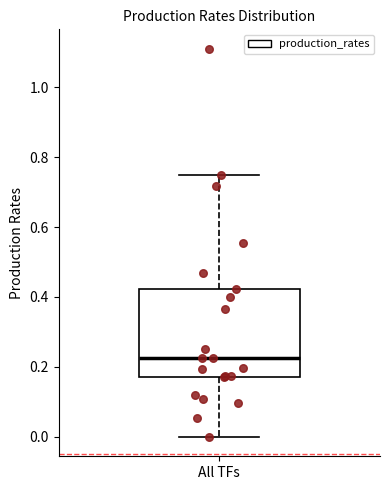

Read this box plot against the y-axis: the position of the median line, the range covered by the box, and the ends of both whiskers. The values are not printed on the chart, so give them approximately, as read against the axis.

median 0.22, box 0.16 to 0.42, whiskers 0.00 to 0.74